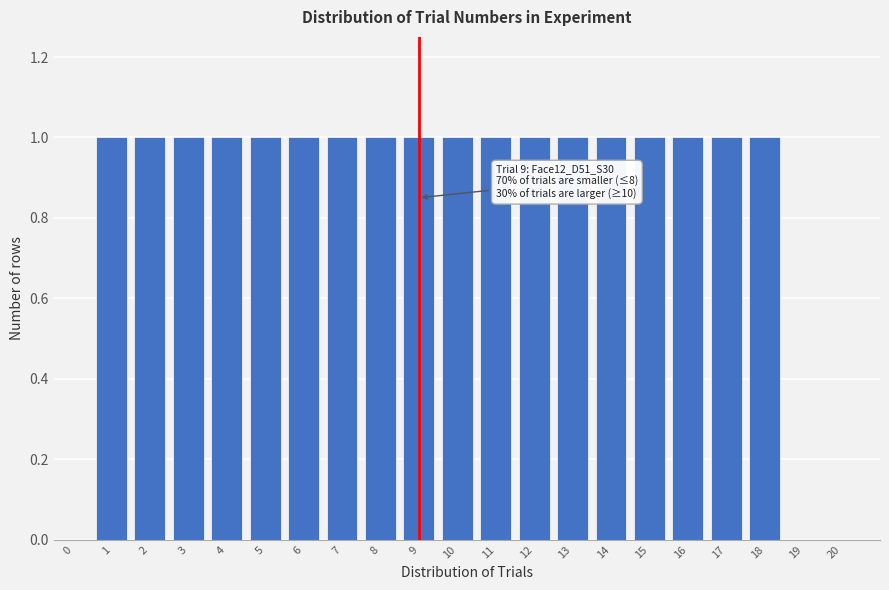

Reading left to right, list all the values displayed in this chart.

0=0	1=1	2=1	3=1	4=1	5=1	6=1	7=1	8=1	9=1	10=1	11=1	12=1	13=1	14=1	15=1	16=1	17=1	18=1	19=0	20=0